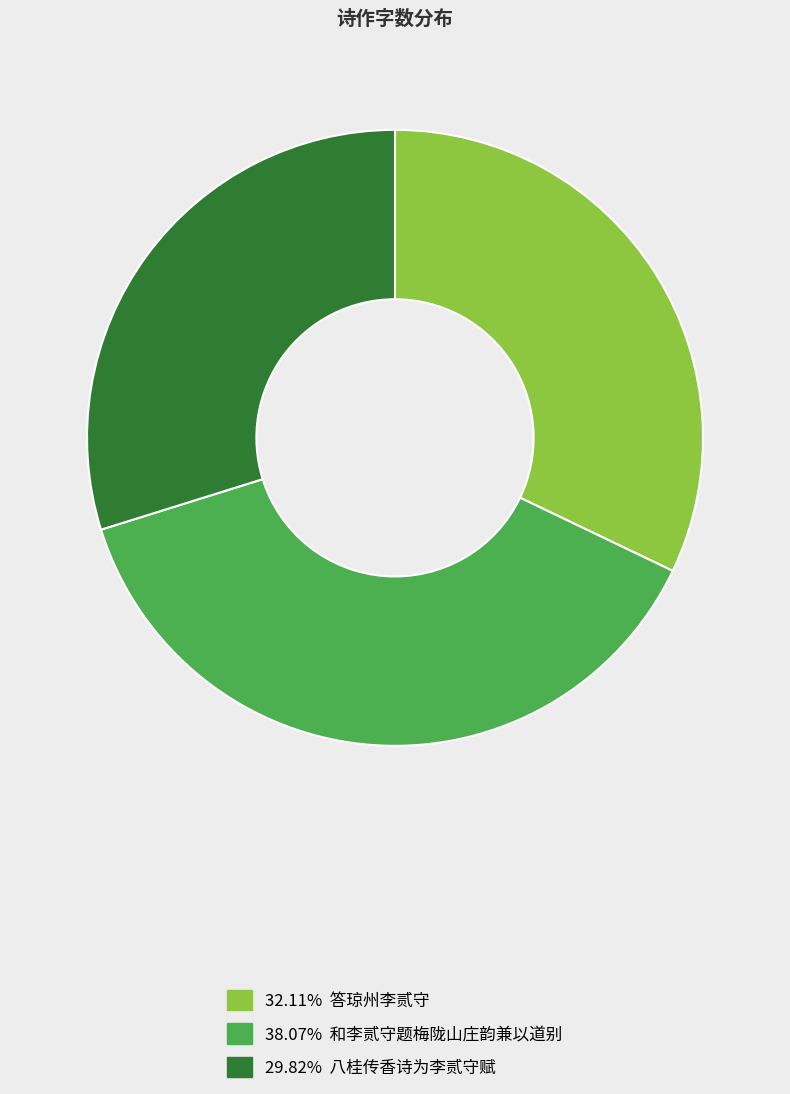

How many slices are in this pie chart?

3